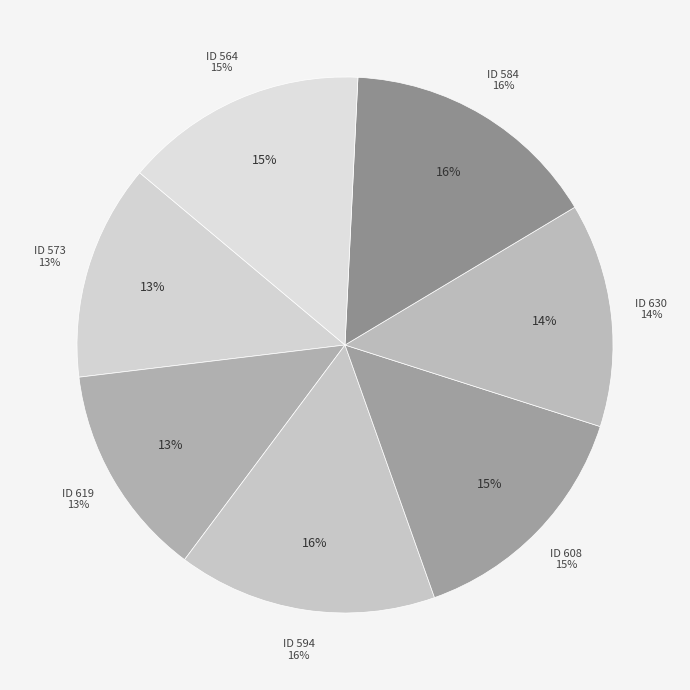

Is it true that 594 is 16% of the pie?

True